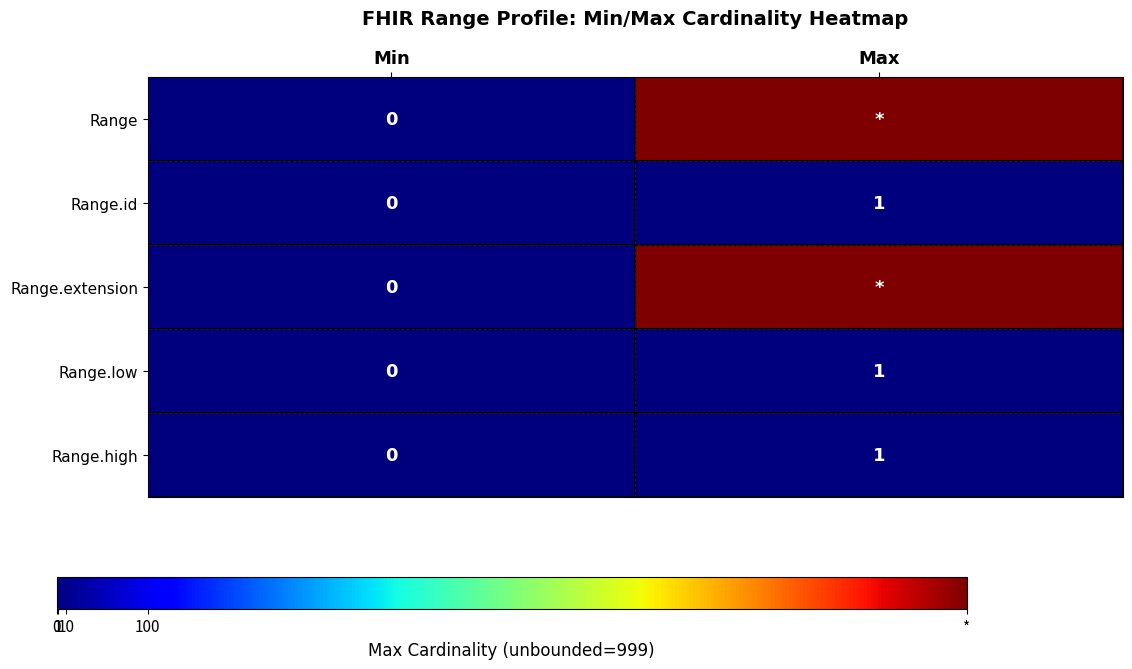

At how many categories does at least one series exceed 525?

1